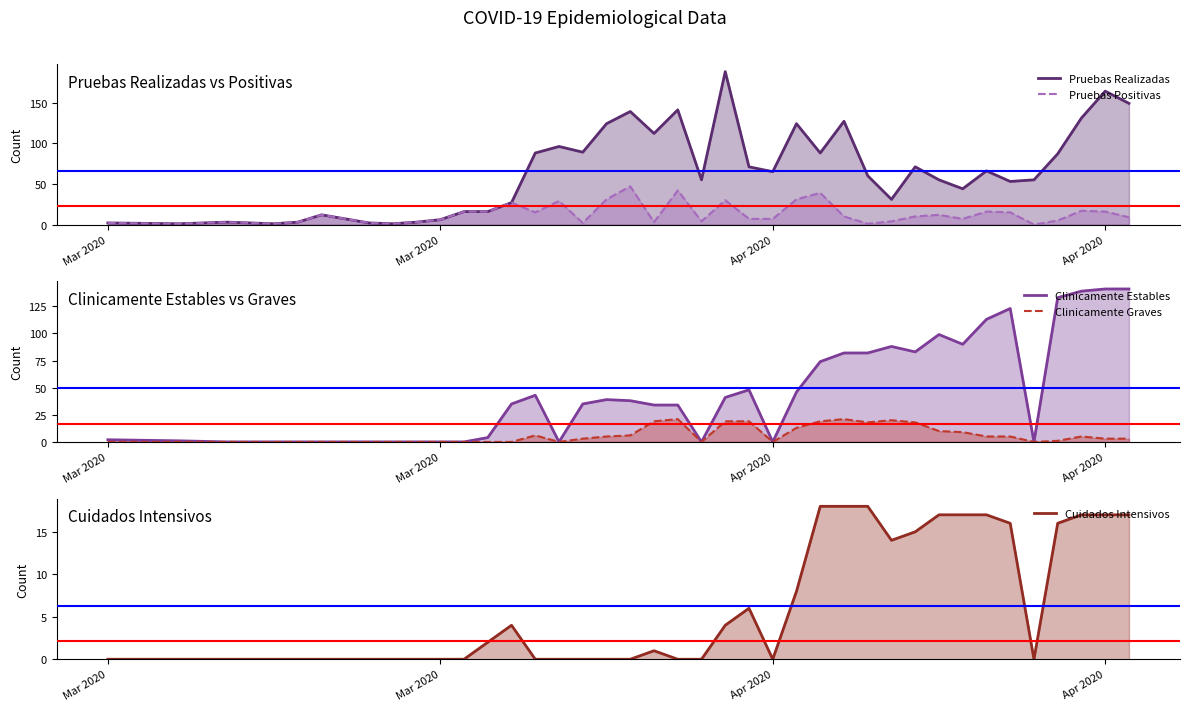

Is the value of Pruebas Realizadas at 24 greater than the value of Clinicamente Estables at 8?

Yes